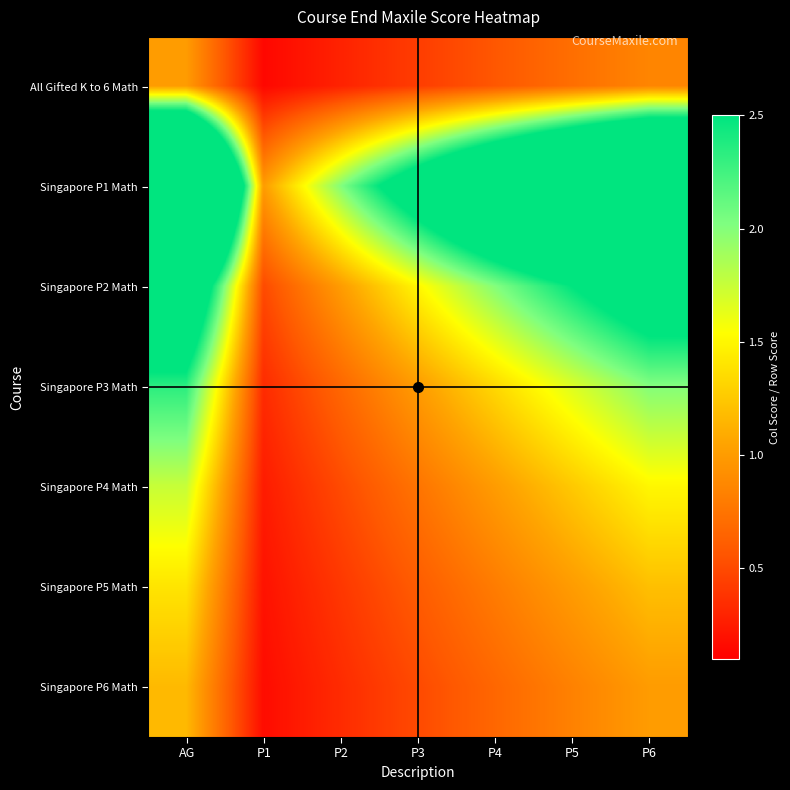

What is the difference between the highest and lowest values at P2?

1.7